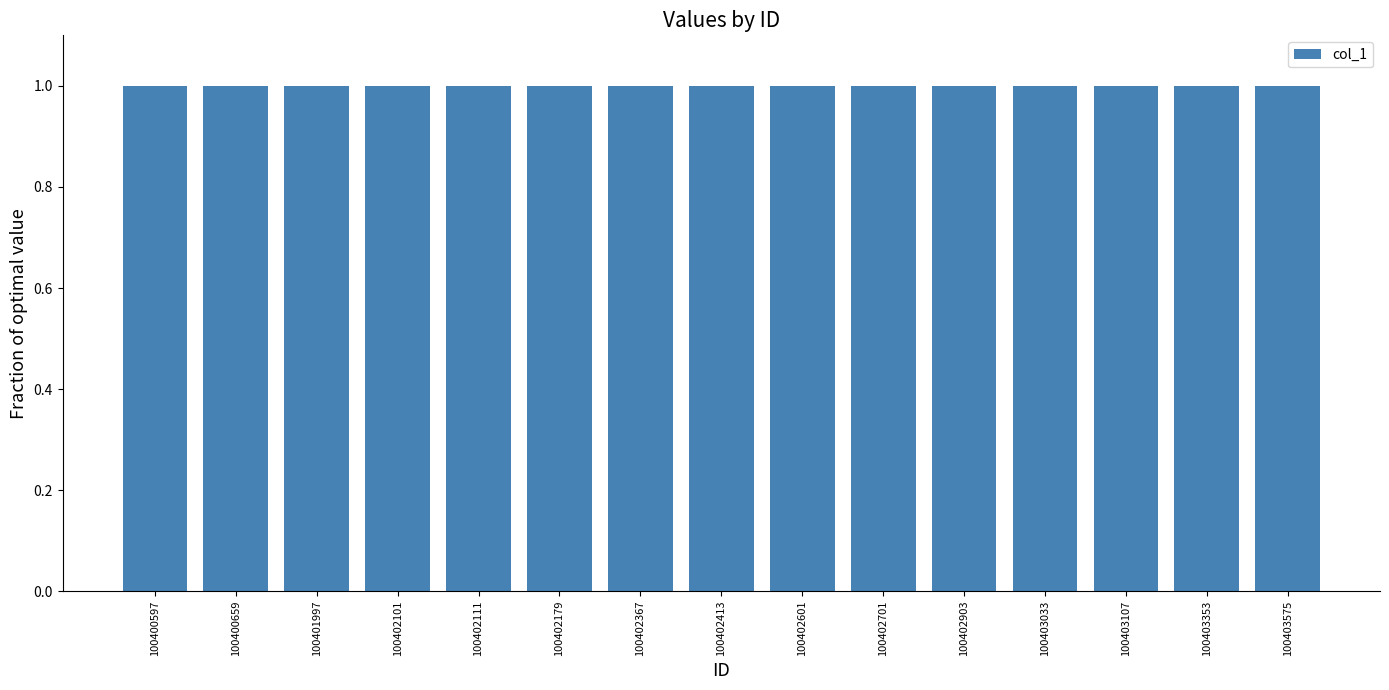

The value at 100402111 is 1.0. True or false?

True